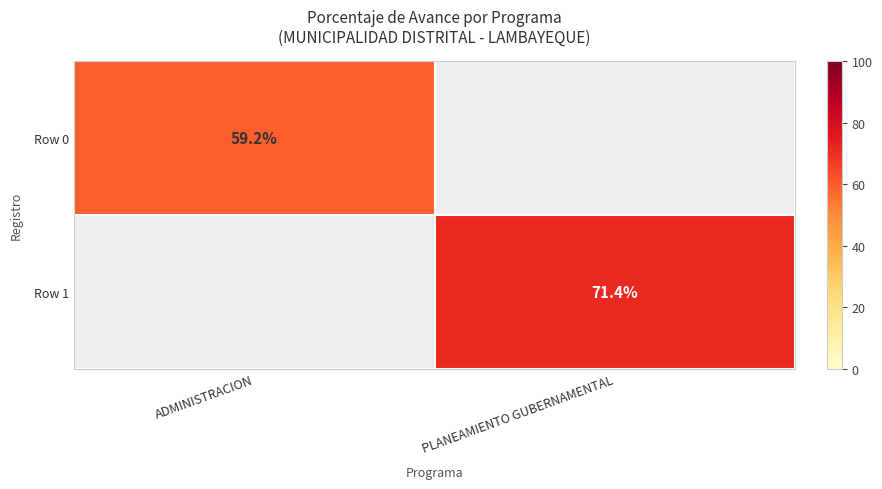

Is it true that Row 0 equals 25.3 at ADMINISTRACION?

False